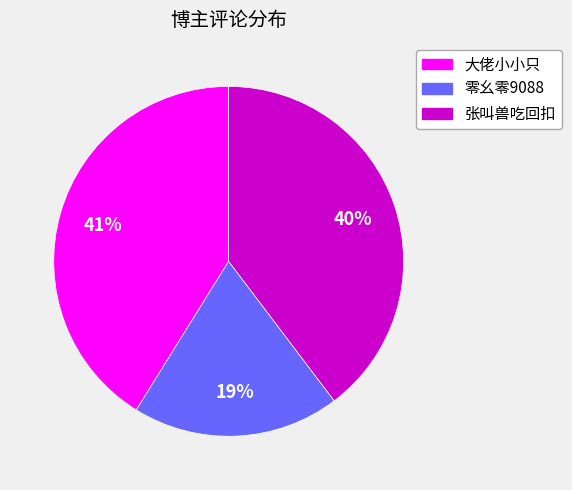

To the nearest percent, what is the average slice percentage?

33%